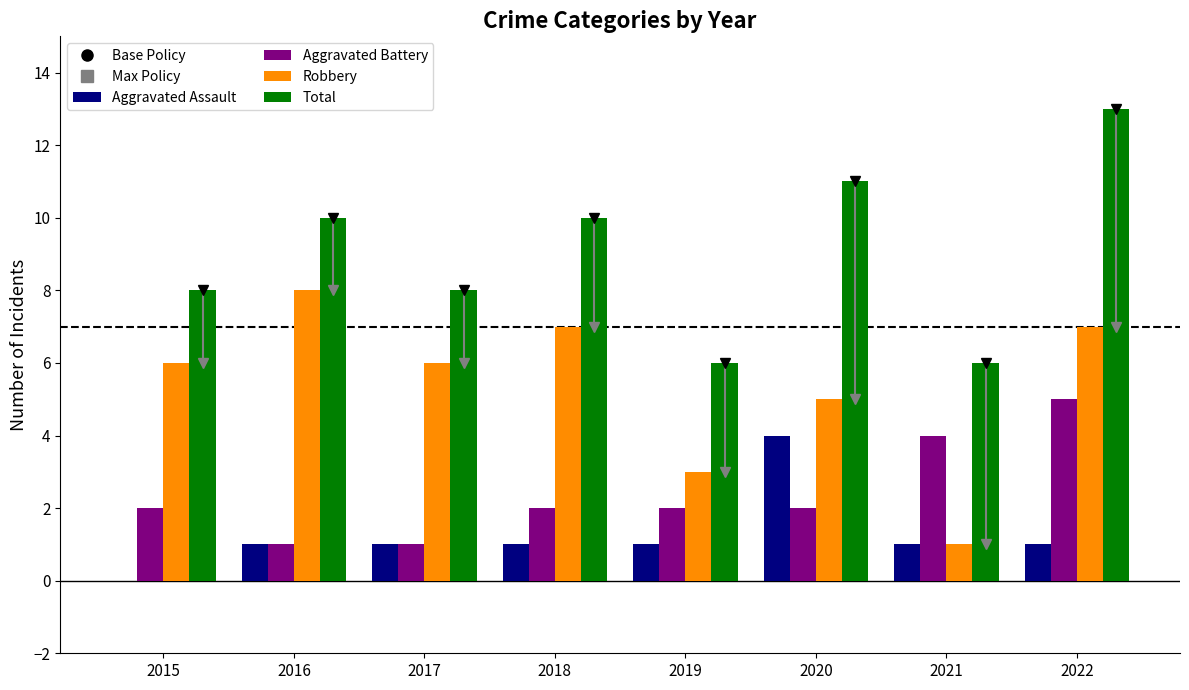

Is it true that Total equals 11 at 2020?

True